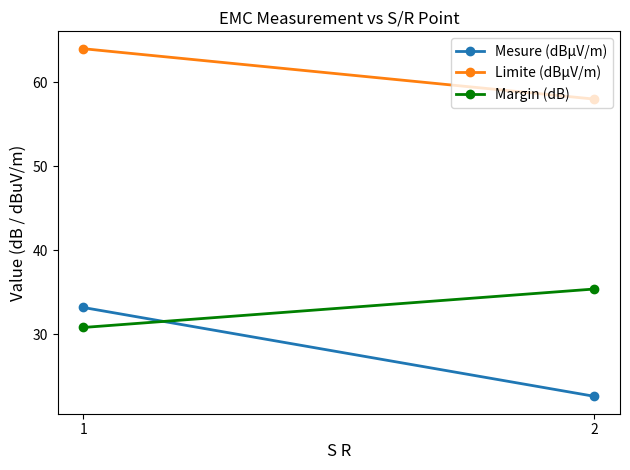

Reading right to left, list all the values displayed in this chart.

Mesure (dBµV/m): 2=22.6	1=33.2
Limite (dBµV/m): 2=58.0	1=64.0
Margin (dB): 2=35.4	1=30.8